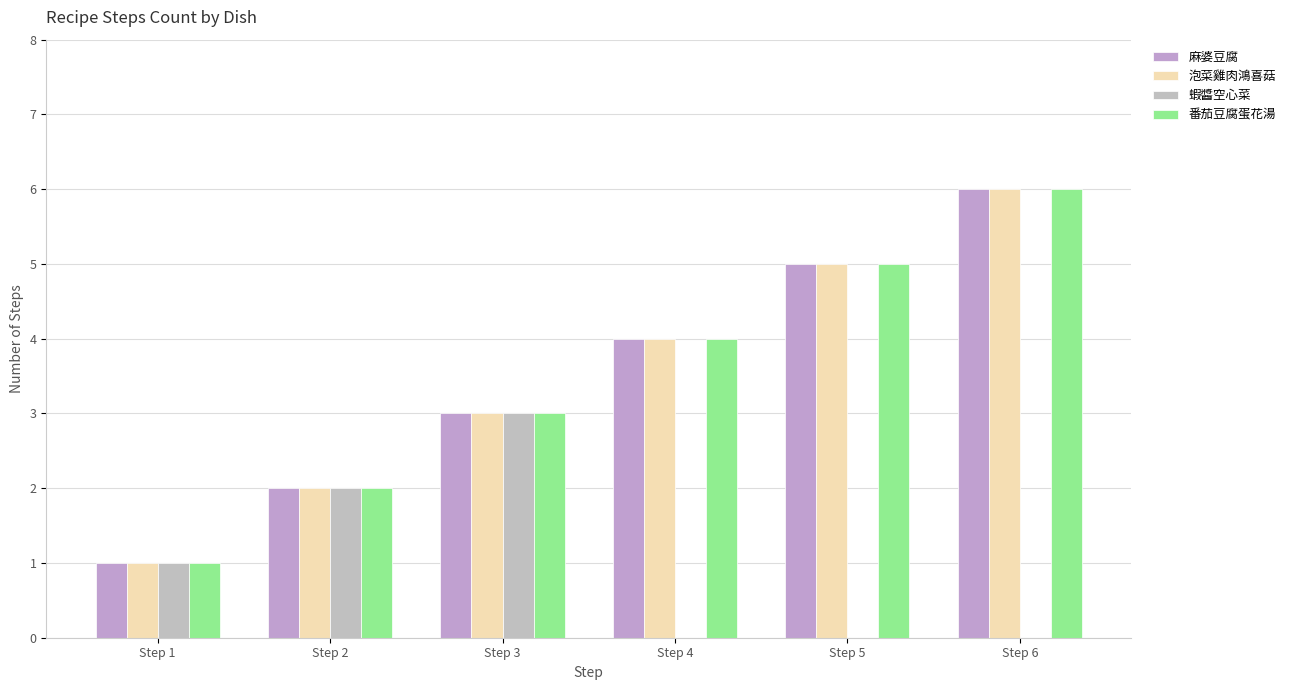

Which series has the largest range (max minus min)?

麻婆豆腐